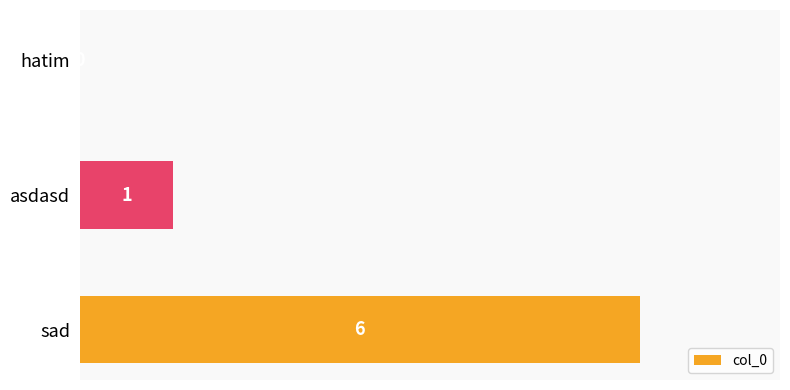

What is the sum of the values at hatim and sad?

6